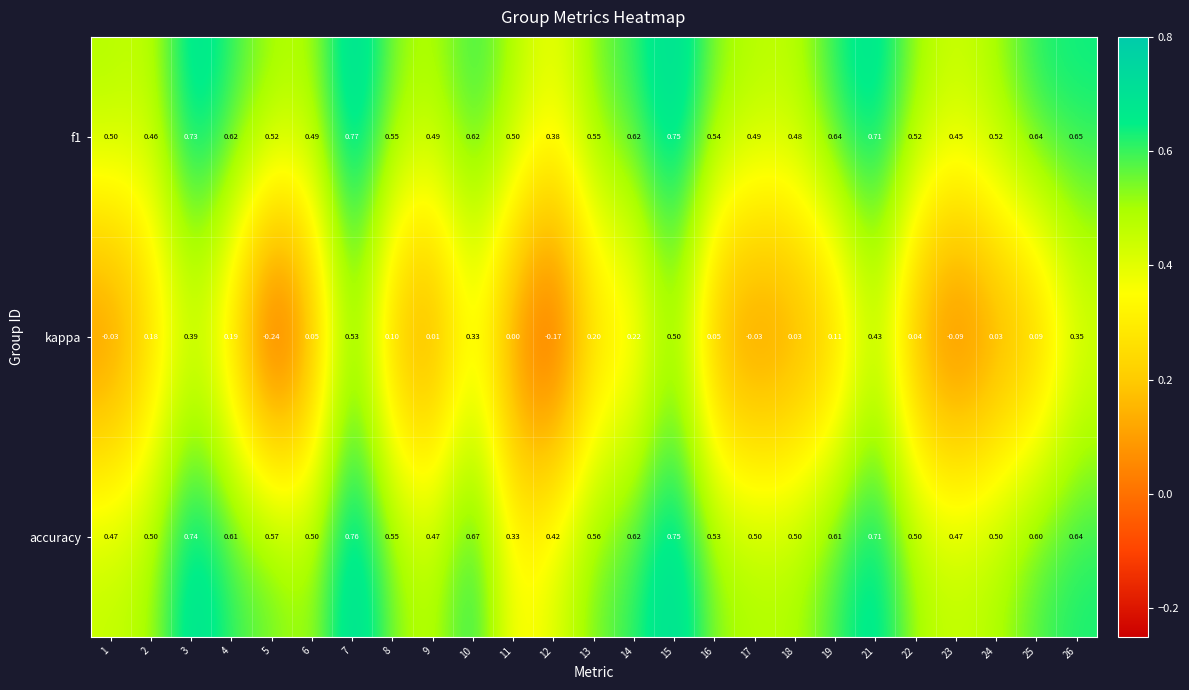

Is the value of f1 at 11 greater than the value of accuracy at 12?

Yes